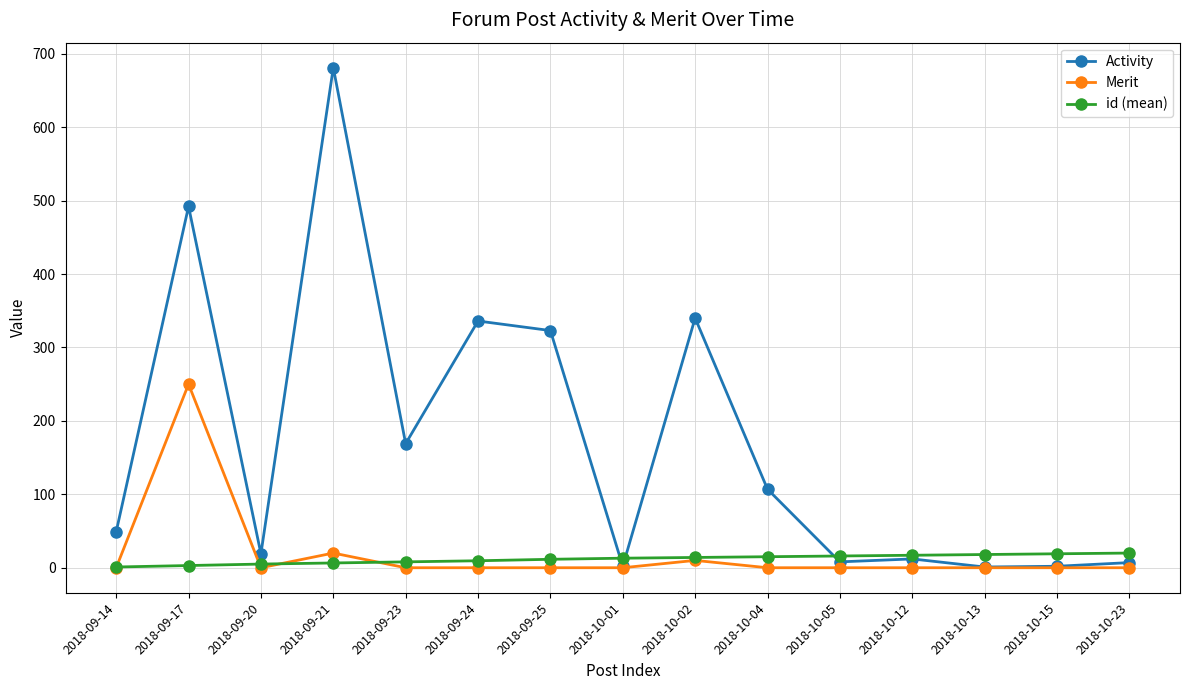

Rank the series by their maximum value, from highest to lowest.

Activity, Merit, id (mean)